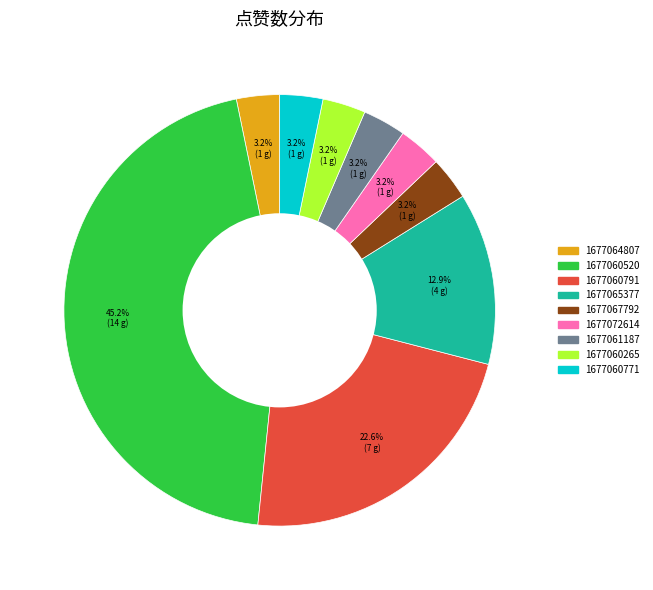

Does any single category account for the majority?

No